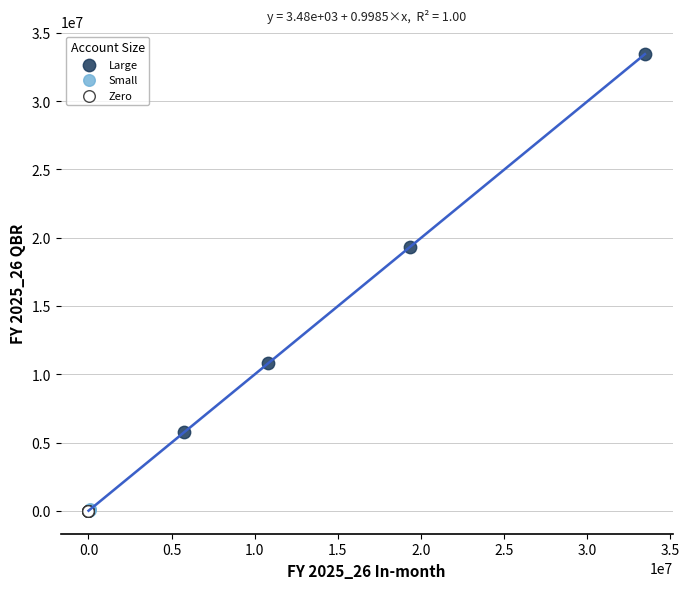

Which series contains the highest Y value?

Large